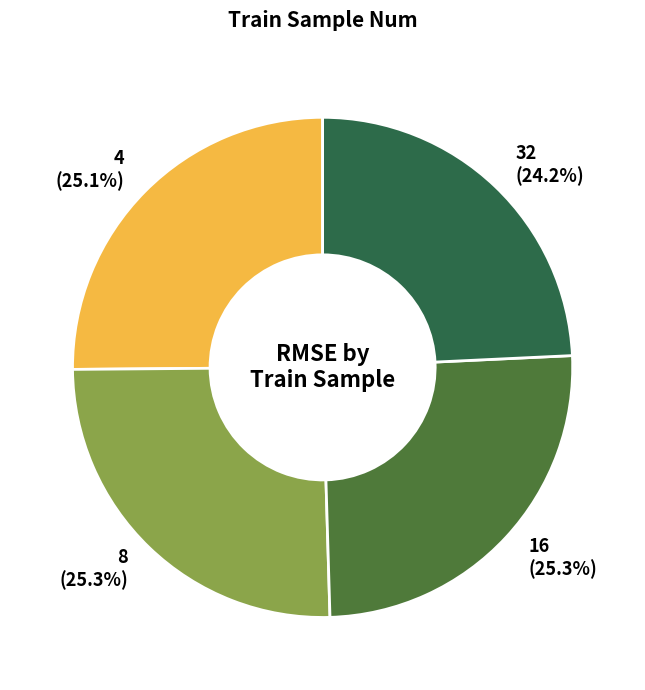

To the nearest percent, what is the combined percentage of 4 and 8?

50%